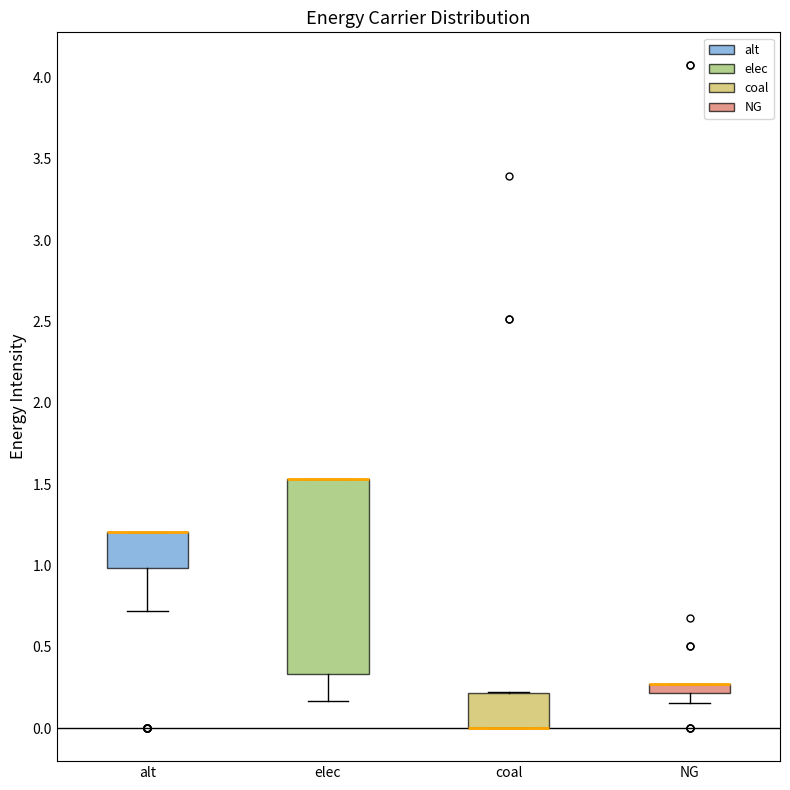

Where is the upper edge of the box for alt on the y-axis? The values are not printed on the chart, so give them approximately, as read against the axis.

1.20